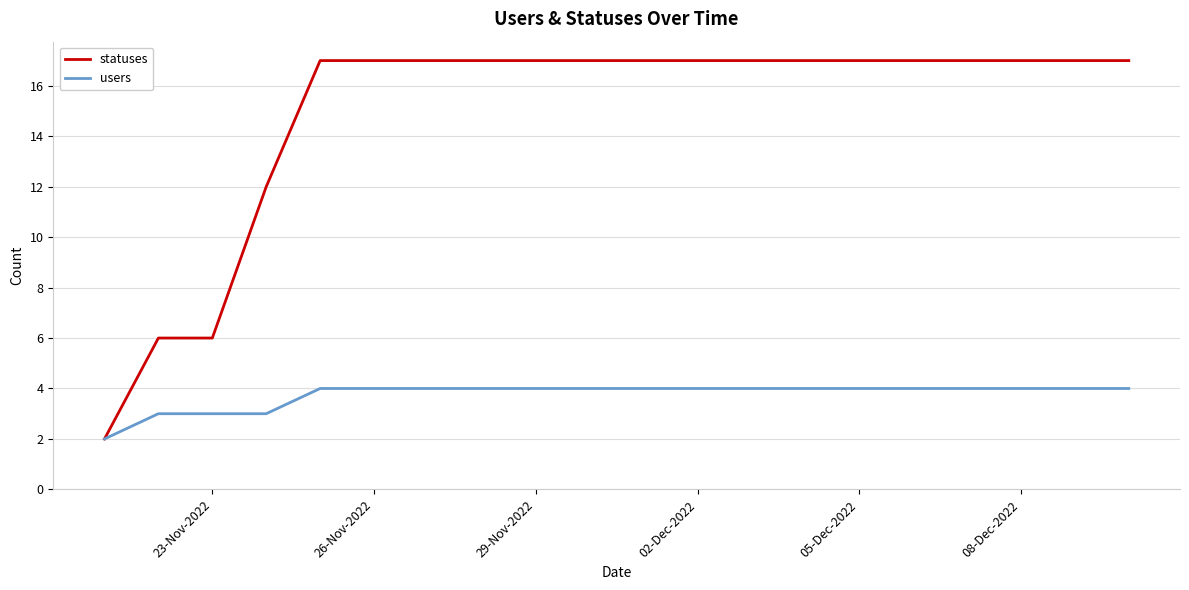

Rank the series by their average value, from highest to lowest.

statuses, users